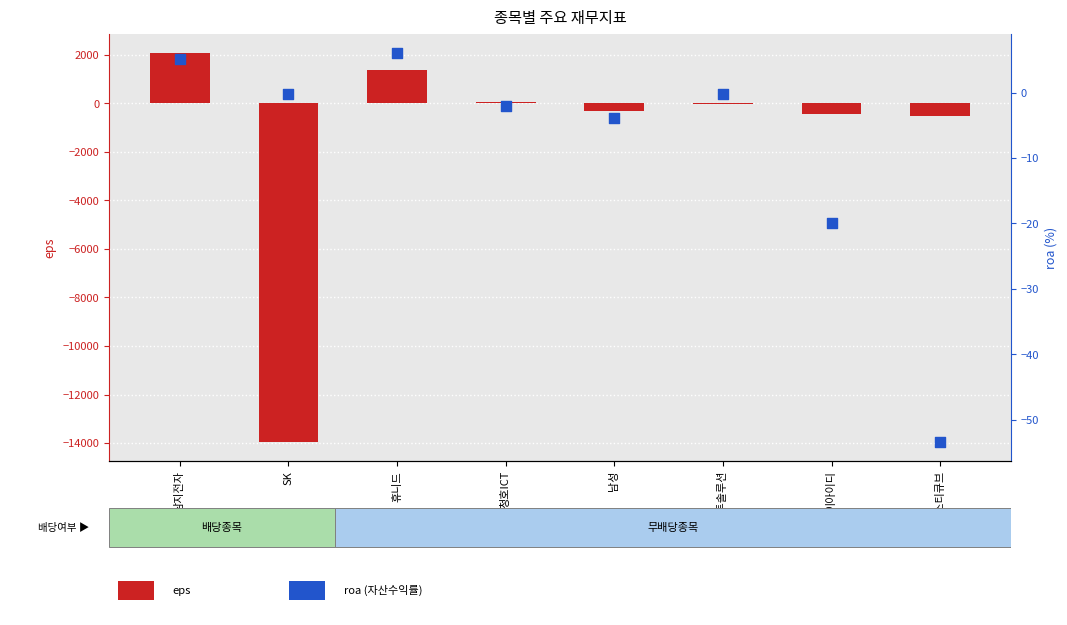

What is the total value across all series at 휴니드?

1372.0